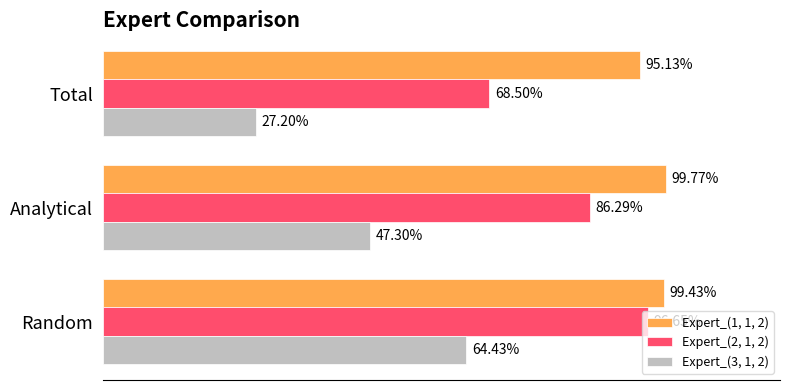

Reading left to right, list all the values displayed in this chart.

Expert_(1, 1, 2): 1.0	1.0	1.0
Expert_(2, 1, 2): 0.7	0.9	1.0
Expert_(3, 1, 2): 0.3	0.5	0.6